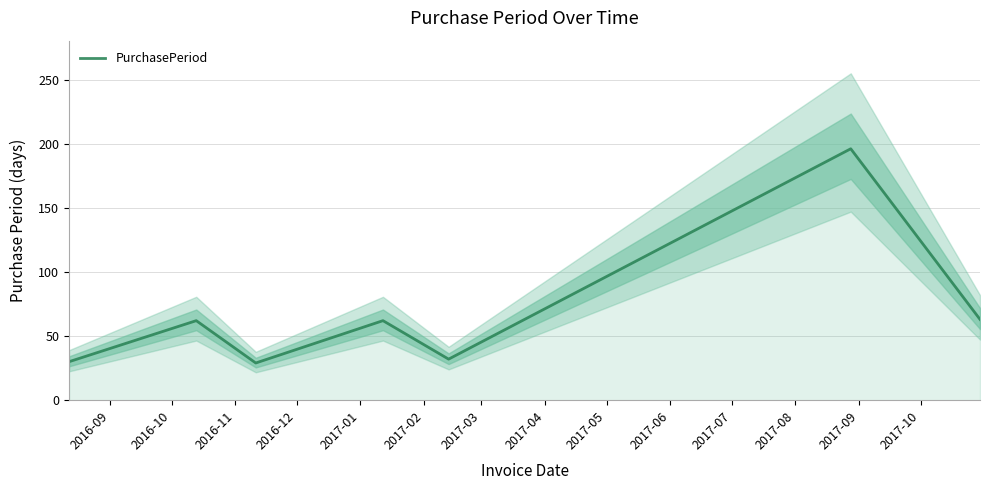

What is the maximum value for PurchasePeriod?

196